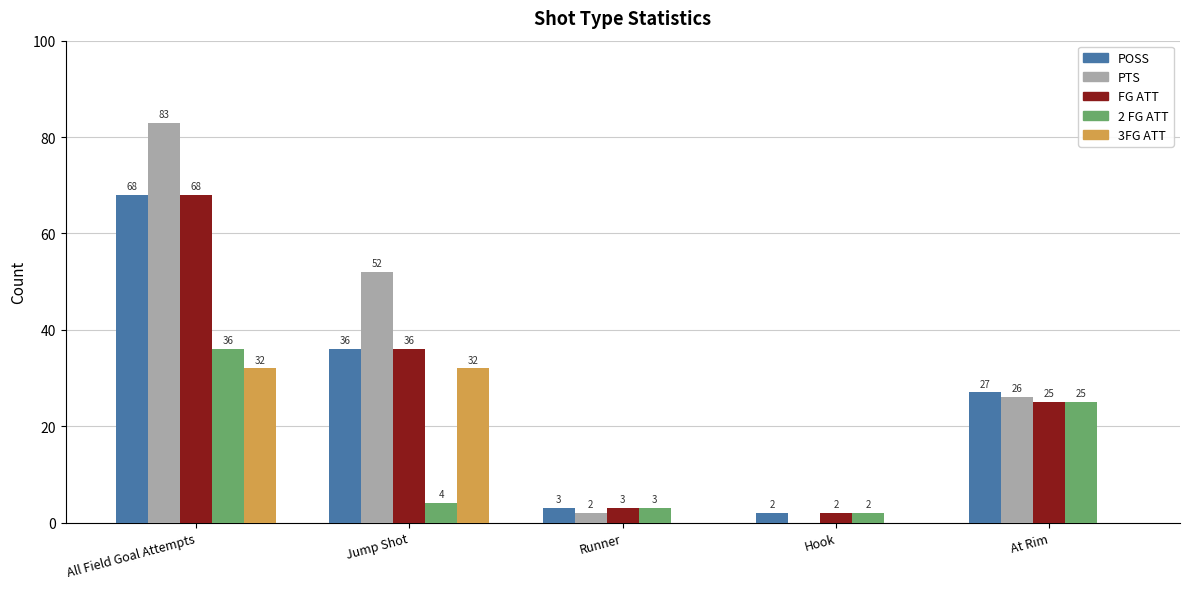

Between Jump Shot and Hook, which series saw the biggest shift?

PTS